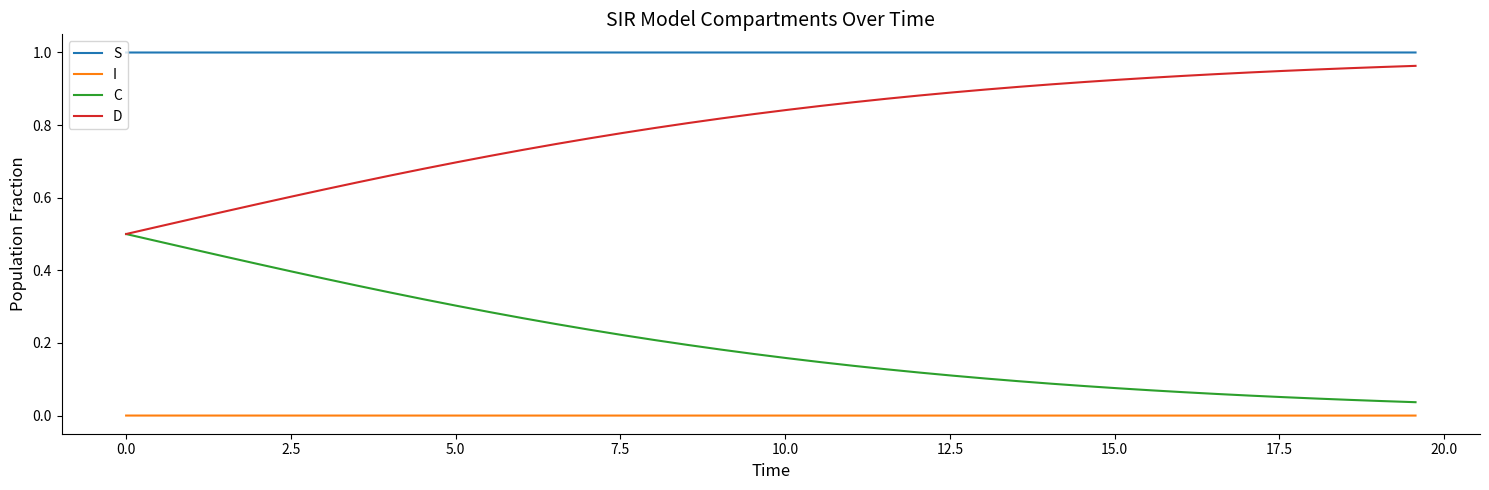

Rank the series by their average value, from highest to lowest.

S, D, C, I